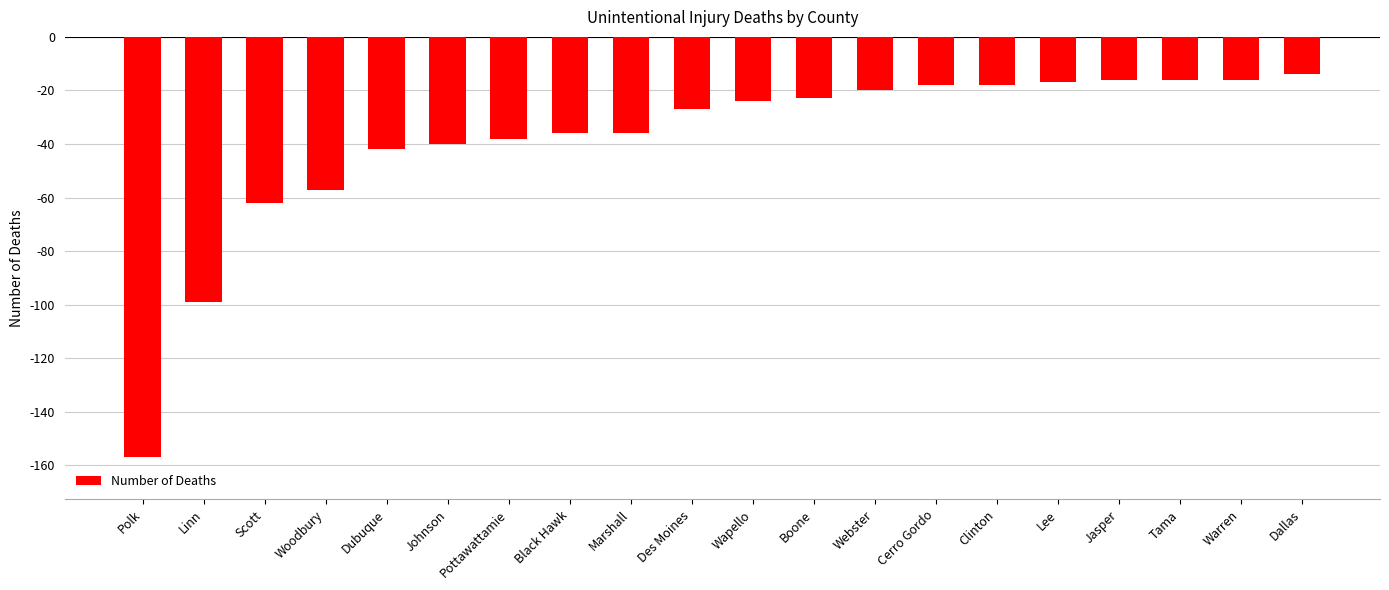

What is the difference between the values at Clinton and Boone?

5